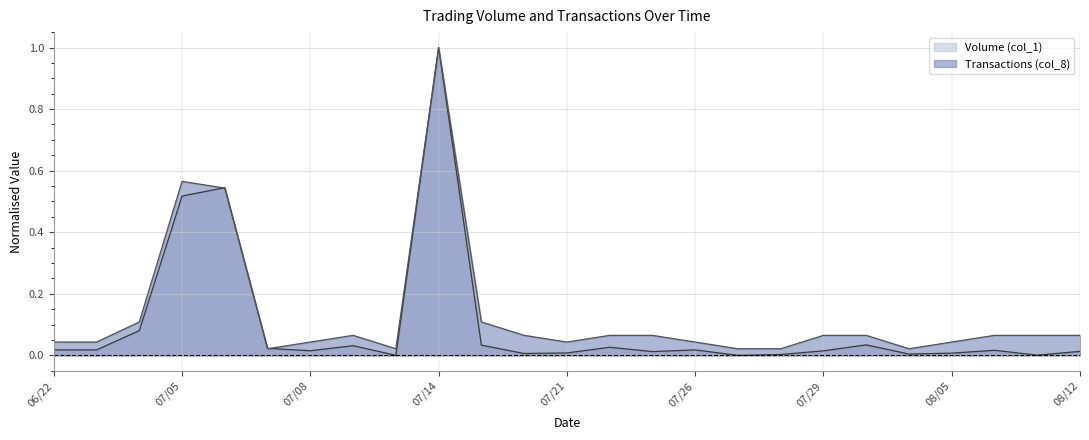

How many data points does each series have?

25